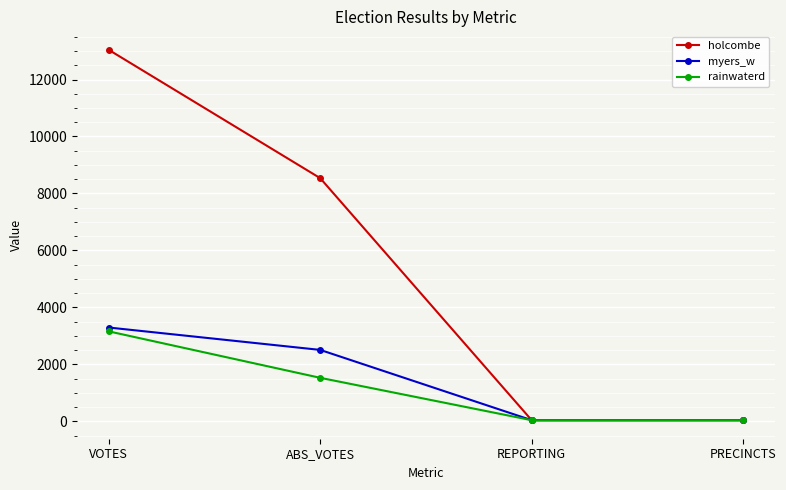

At which category is the sum across all series the highest?

VOTES